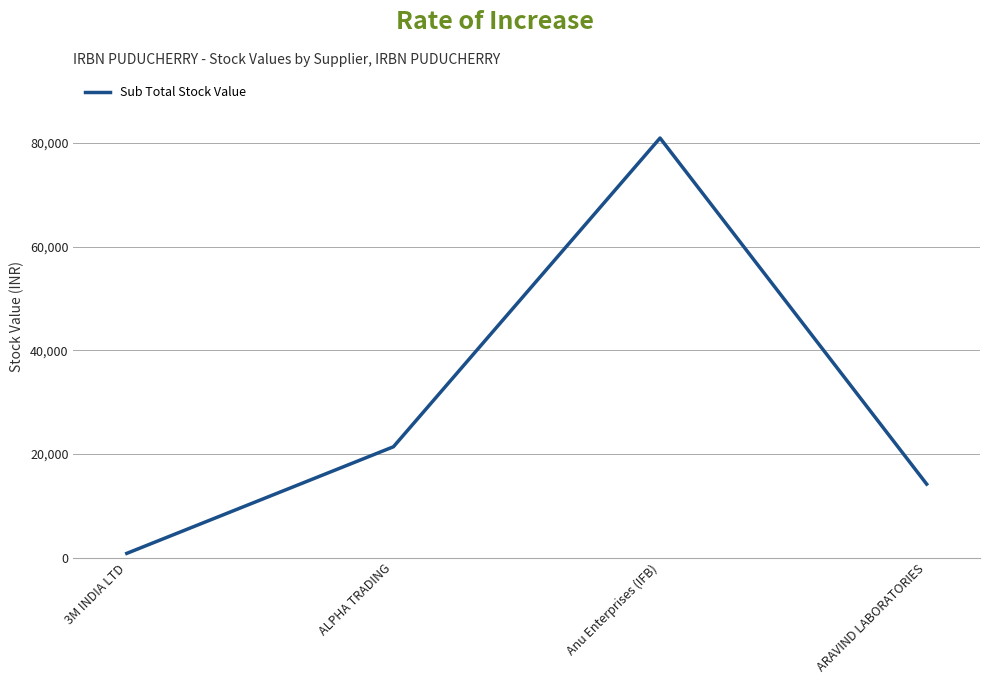

At which label is the value closest to 40899?

ALPHA TRADING